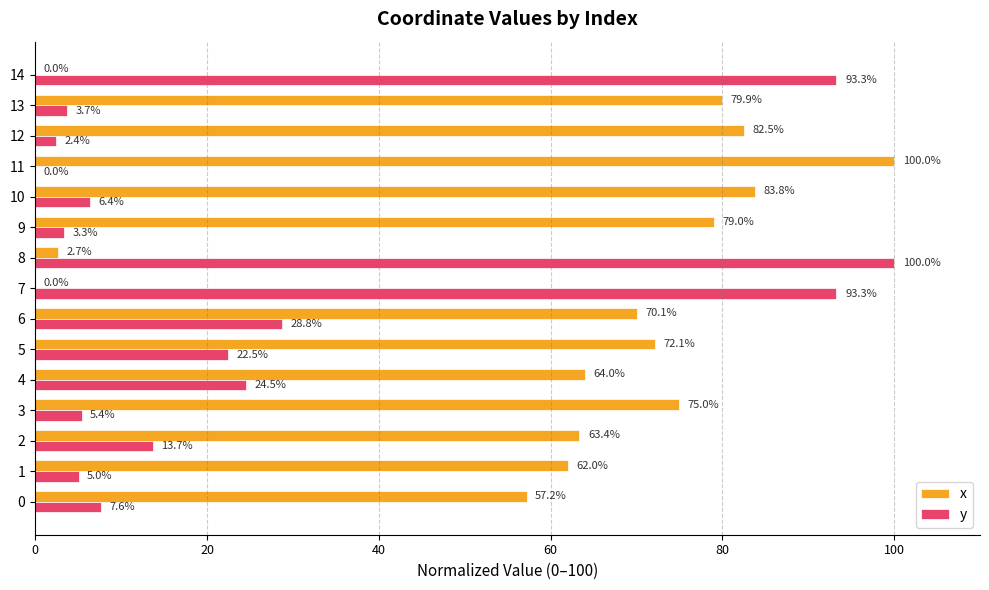

At which label is y closest to 50?

6